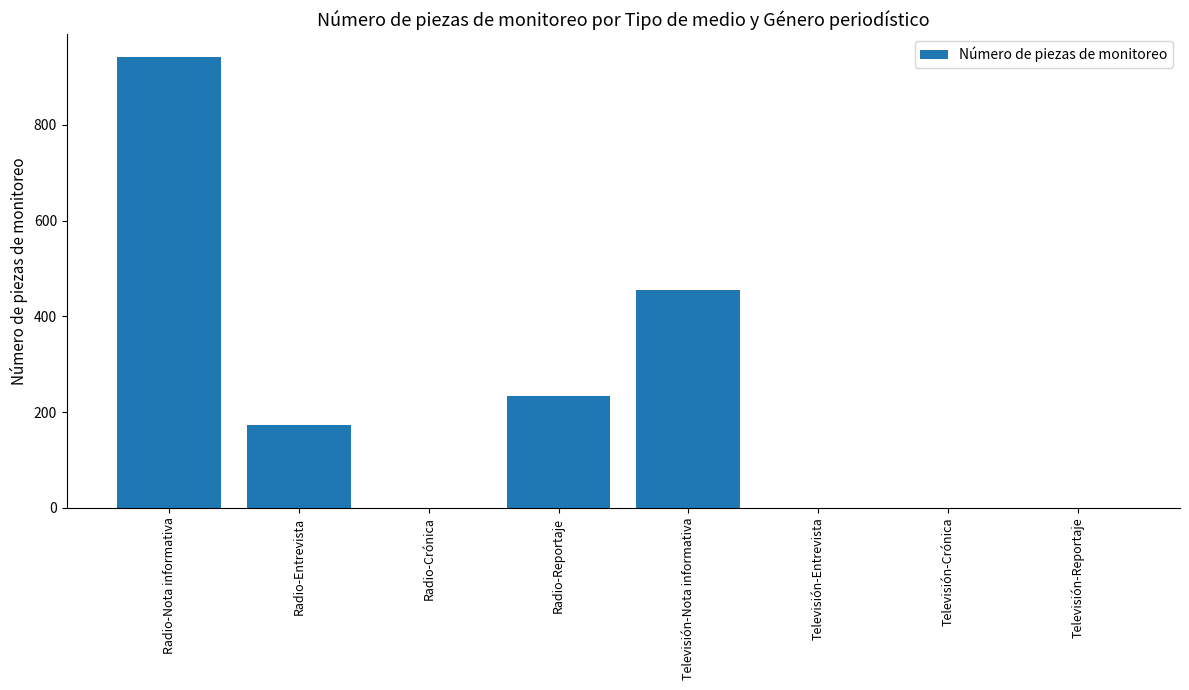

What is the maximum value shown in the chart?

942